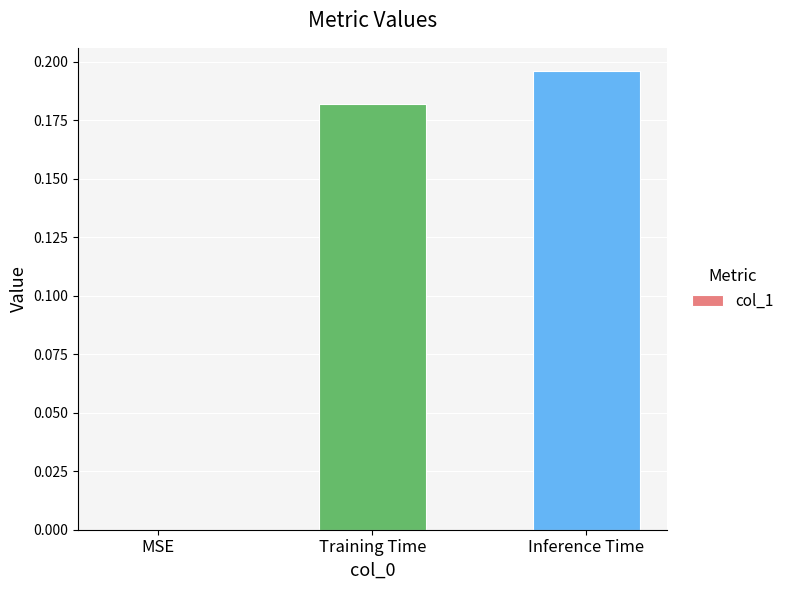

How many values are above zero?

2